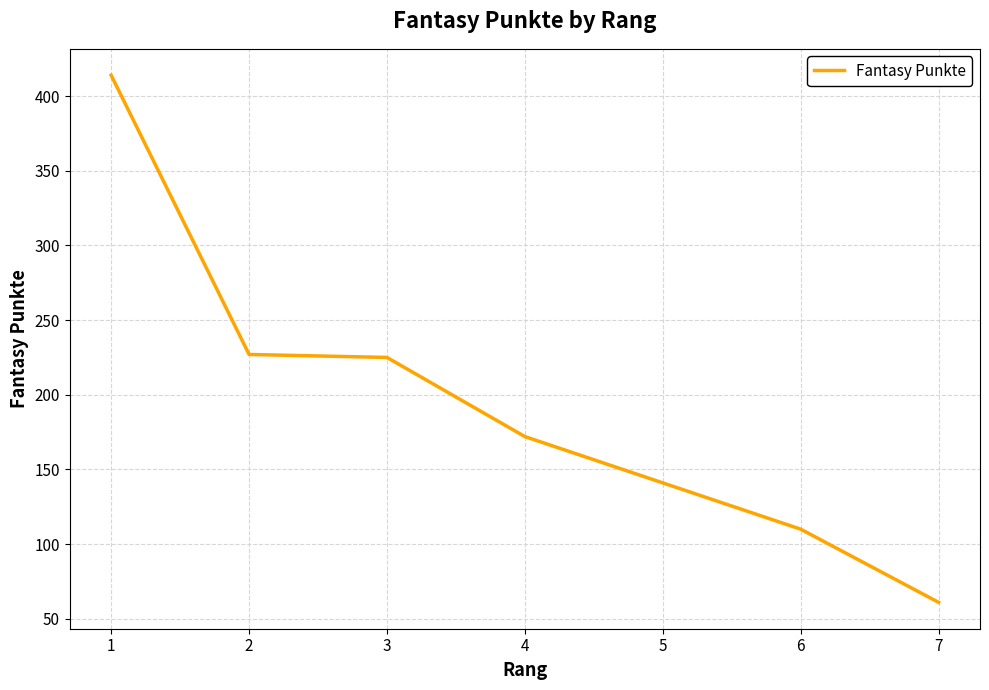

Which category has the highest value across all series?

1